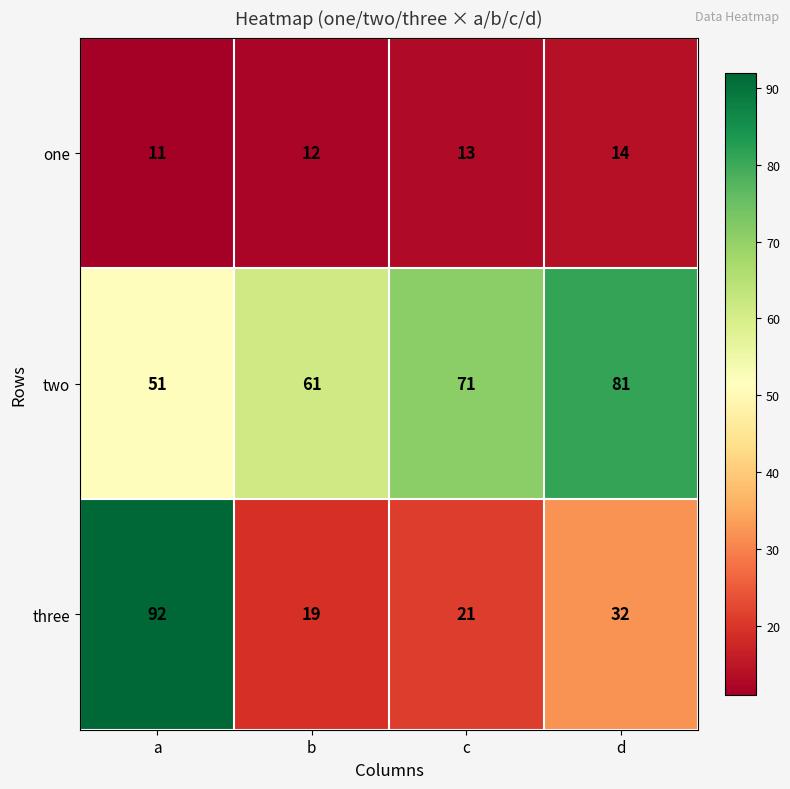

True or false: three has a value of 29 at c.

False